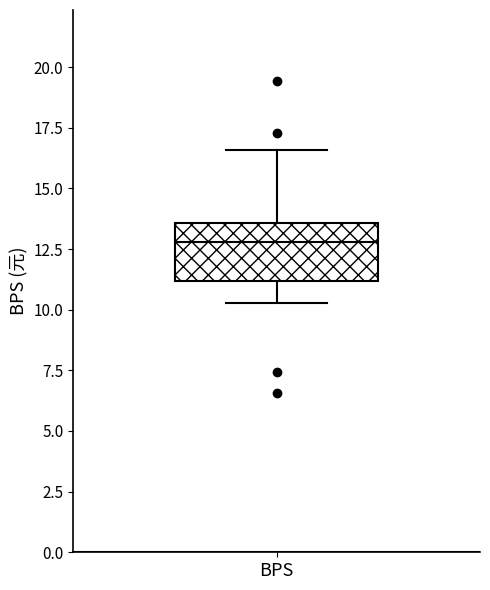

Transcribe this box plot: give where the median line is, the range the box spans, and where the two whiskers end, as read against the y-axis. The values are not printed on the chart, so give them approximately, as read against the axis.

median 13.0, box 11.0 to 13.5, whiskers 10.5 to 16.5